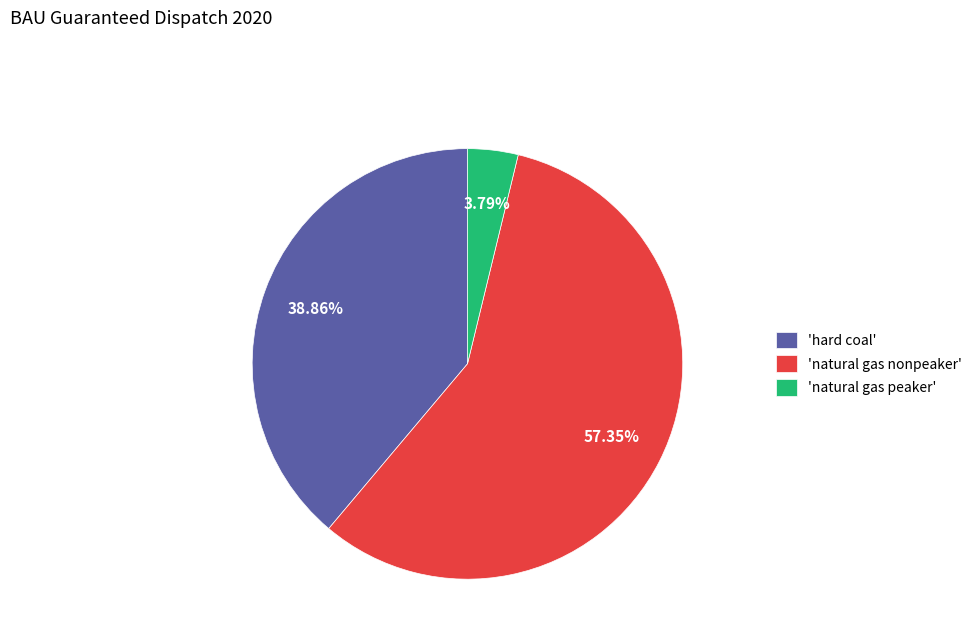

To the nearest percent, what is the difference between the largest and smallest slice percentages?

54%